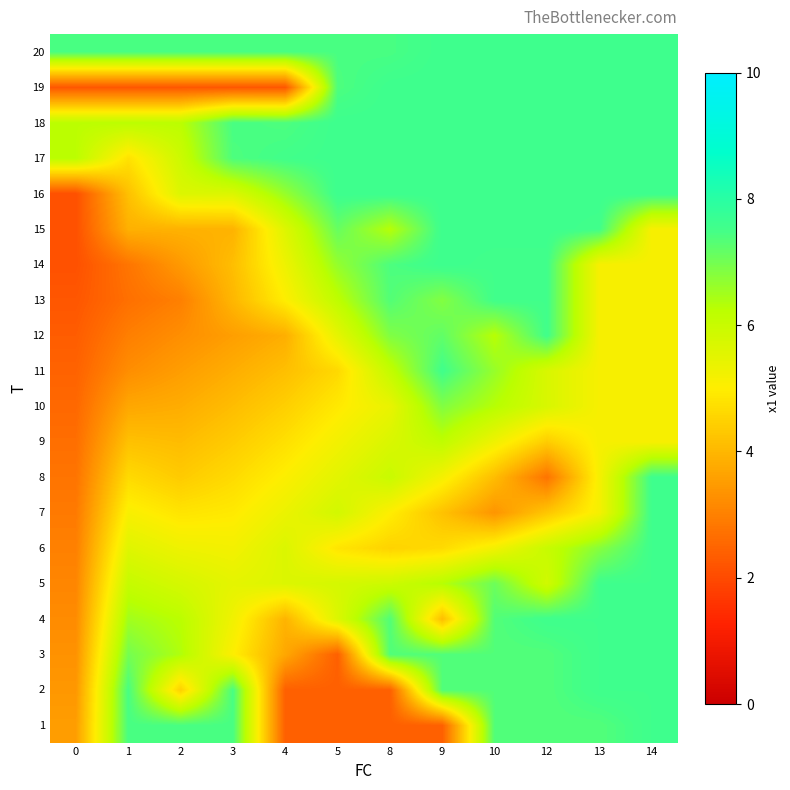

Count the number of categories in the chart.

12